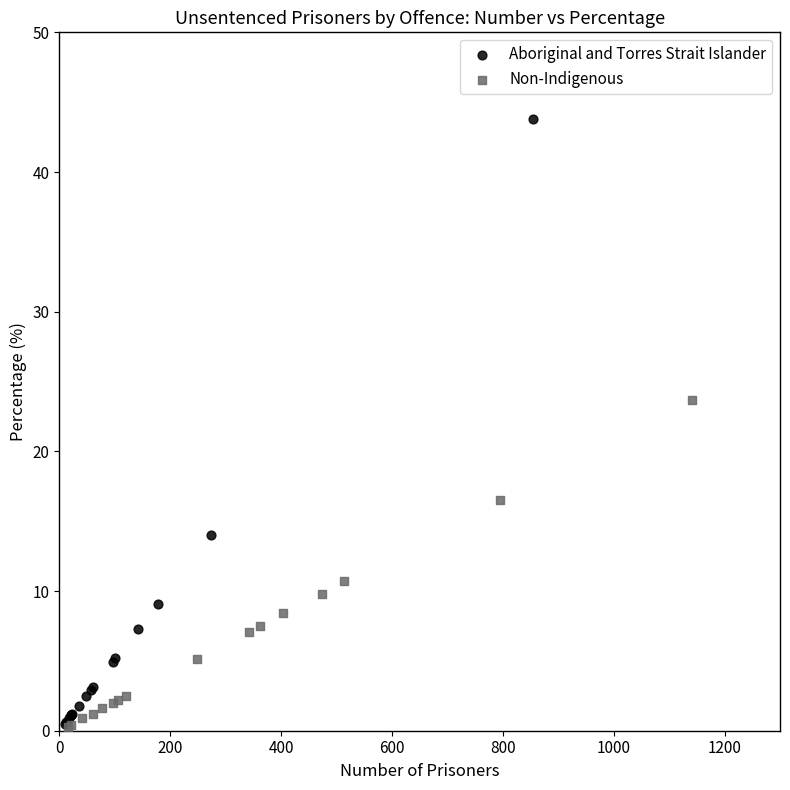

Which series has the widest spread of Y values?

Aboriginal and Torres Strait Islander